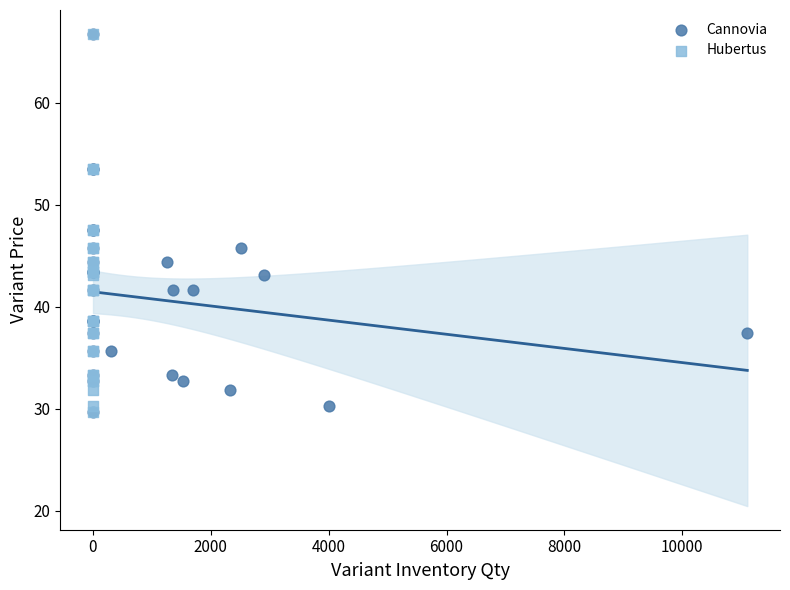

What are all the series names shown in the legend?

Сannovia, Hubertus